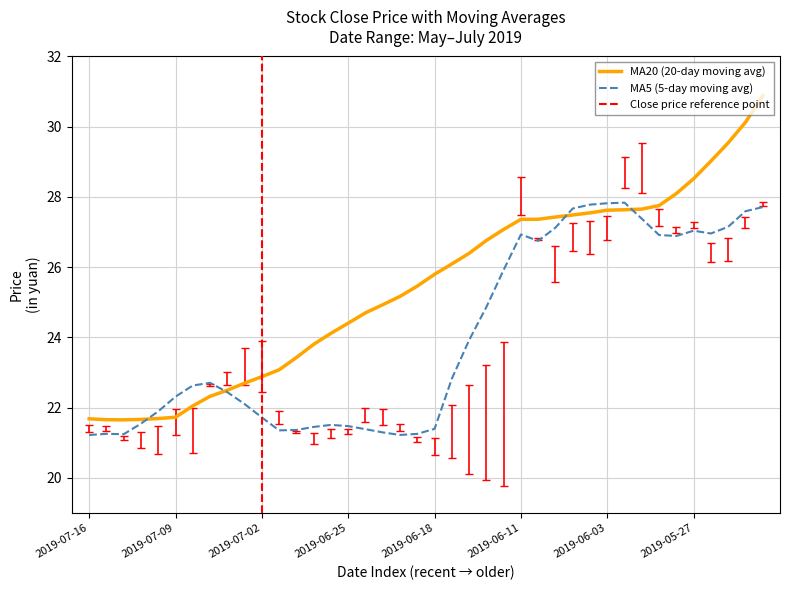

What position from the right is 2019-06-26?

26